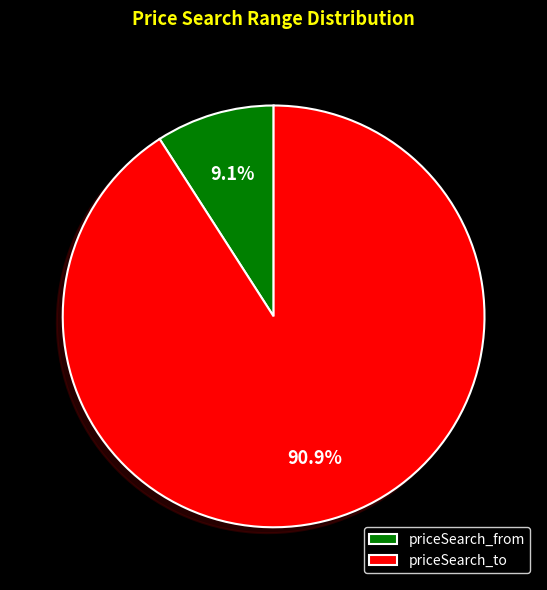

Is it true that priceSearch_to is 78% of the pie?

False